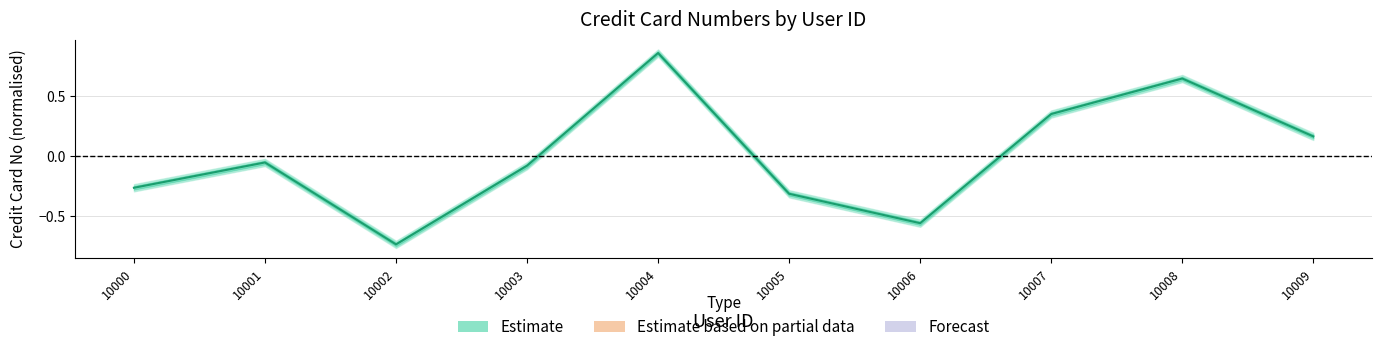

Reading left to right, list all the values displayed in this chart.

-0.3	-0.1	-0.7	-0.1	0.9	-0.3	-0.6	0.3	0.6	0.2